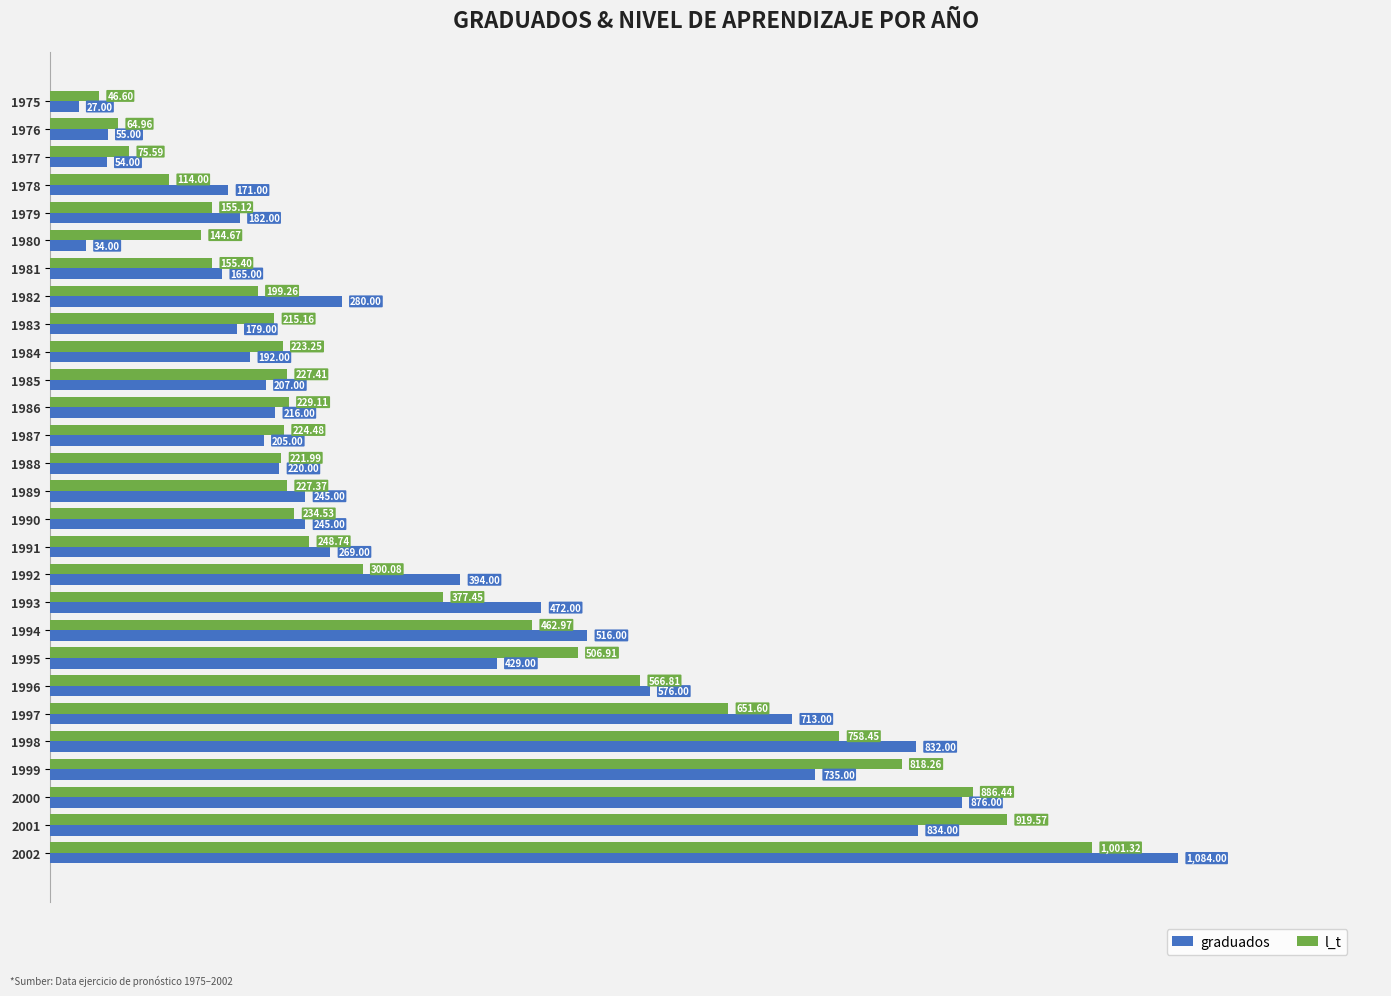

At which label is l_t closest to 523?

1995